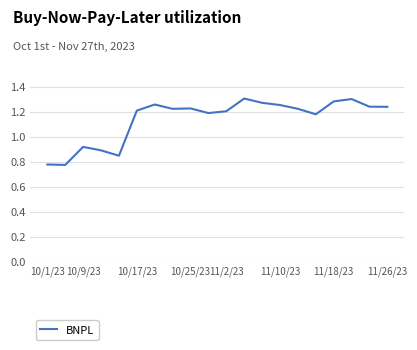

What is the difference between the maximum and minimum values?

0.5